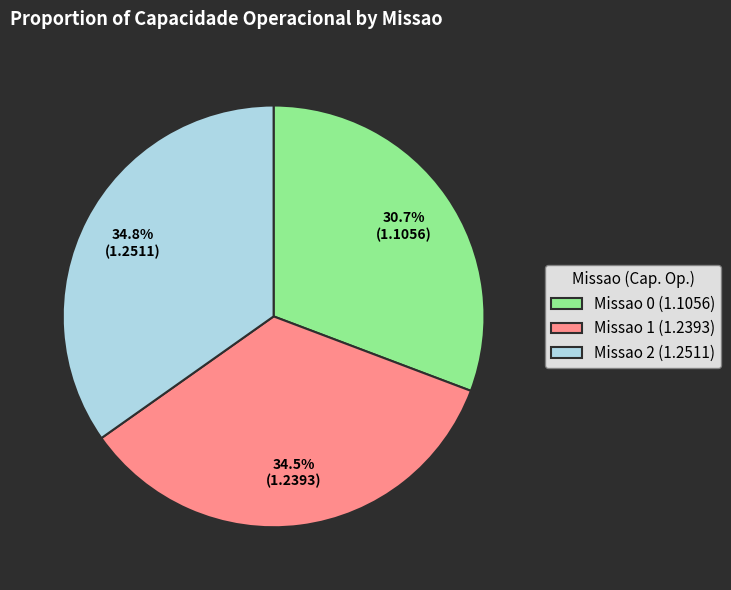

What percentage is the Missao 2 slice, to the nearest percent?

35%